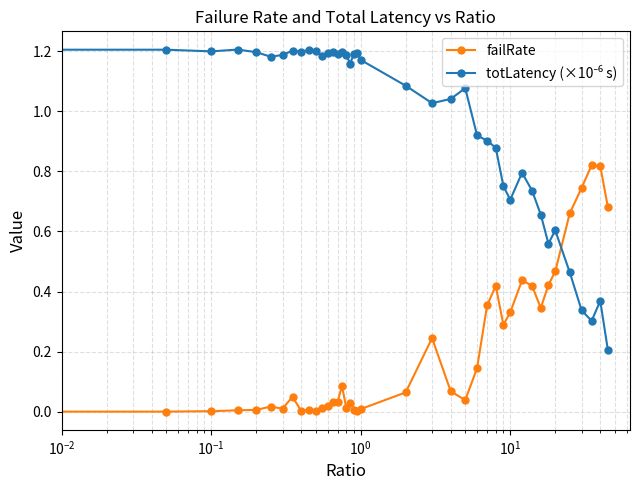

True or false: failRate has more than 1 points higher than both neighbors.

True